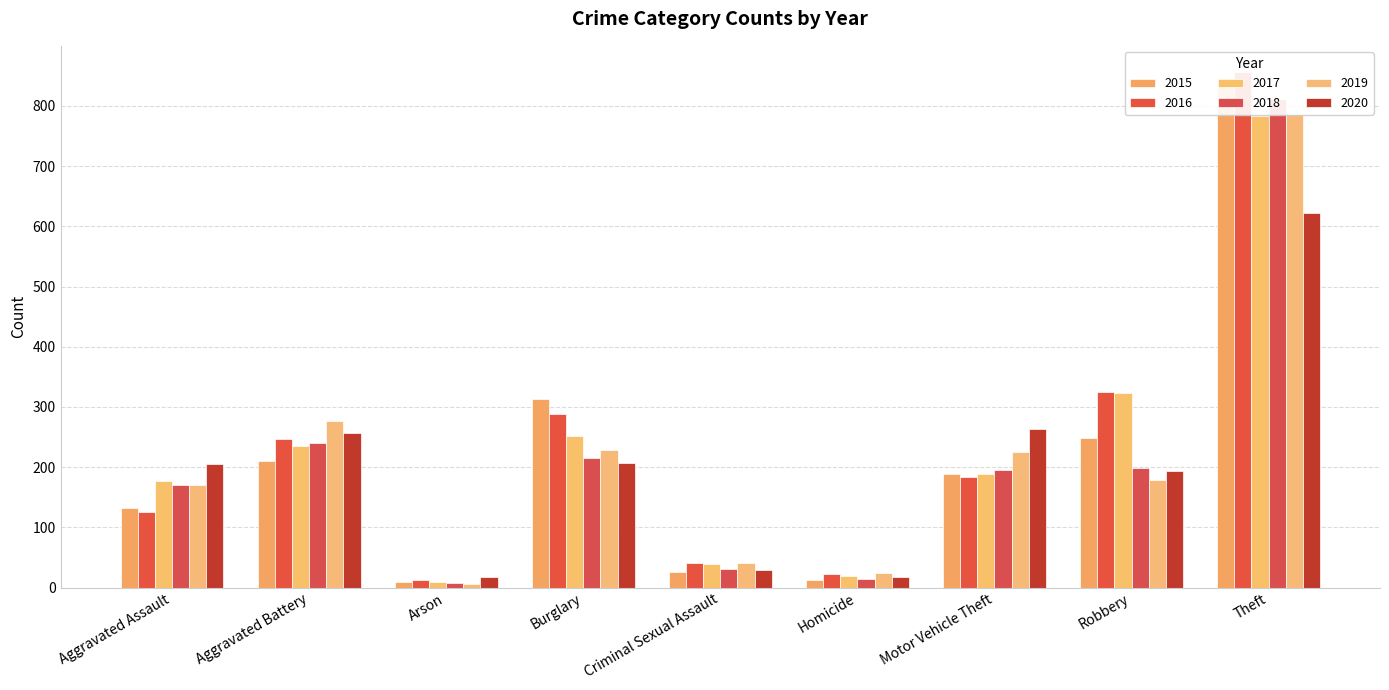

Reading left to right, transcribe all the data shown in this chart.

2015: Aggravated Assault=133	Aggravated Battery=211	Arson=9	Burglary=313	Criminal Sexual Assault=26	Homicide=13	Motor Vehicle Theft=189	Robbery=249	Theft=846
2016: Aggravated Assault=125	Aggravated Battery=247	Arson=13	Burglary=288	Criminal Sexual Assault=40	Homicide=23	Motor Vehicle Theft=183	Robbery=325	Theft=857
2017: Aggravated Assault=177	Aggravated Battery=235	Arson=9	Burglary=252	Criminal Sexual Assault=39	Homicide=19	Motor Vehicle Theft=189	Robbery=323	Theft=784
2018: Aggravated Assault=171	Aggravated Battery=240	Arson=7	Burglary=216	Criminal Sexual Assault=31	Homicide=15	Motor Vehicle Theft=196	Robbery=199	Theft=811
2019: Aggravated Assault=170	Aggravated Battery=277	Arson=6	Burglary=228	Criminal Sexual Assault=41	Homicide=24	Motor Vehicle Theft=226	Robbery=179	Theft=786
2020: Aggravated Assault=205	Aggravated Battery=256	Arson=17	Burglary=207	Criminal Sexual Assault=30	Homicide=18	Motor Vehicle Theft=263	Robbery=193	Theft=622